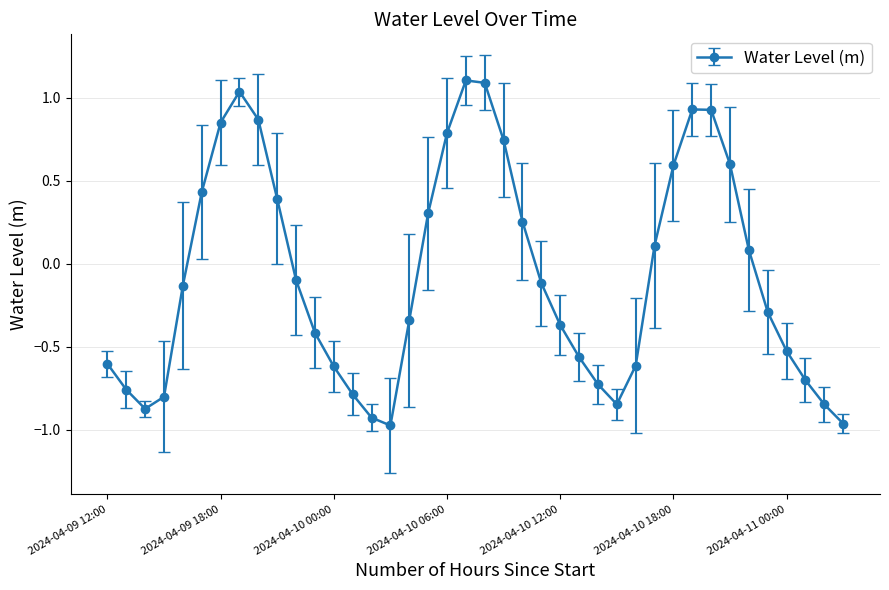

How many values are below zero?

23